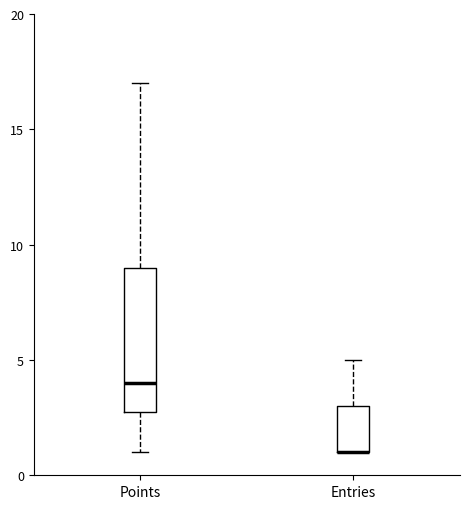

Reading left to right, transcribe this box plot: for each box, give where its median line is, the range the box spans, and where its two whiskers end, as read against the y-axis. The values are not printed on the chart, so give them approximately, as read against the axis.

Points: median 4, box 3 to 9, whiskers 1 to 17
Entries: median 1 (drawn on the box's lower edge), box 1 to 3, whiskers 1 to 5